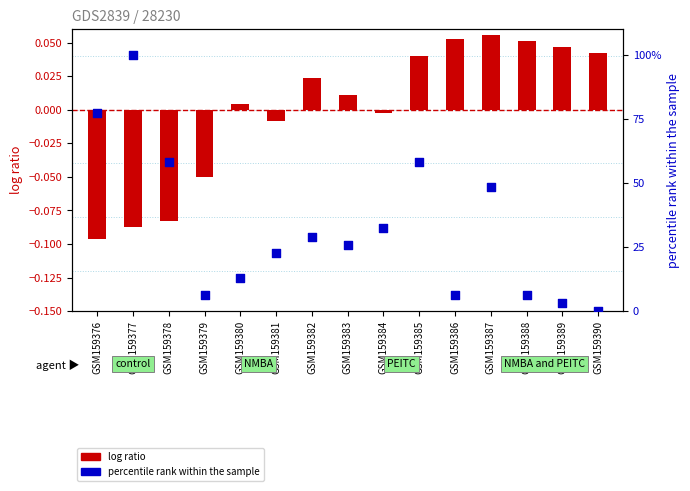

What is the total value across all series at GSM159385?

58.1